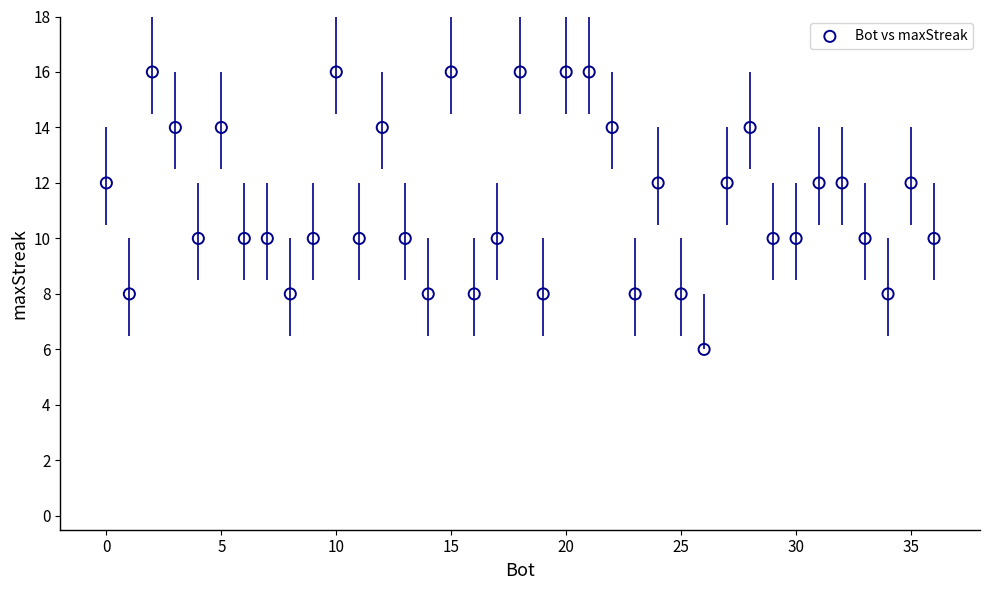

What is the range of Y values (max minus min)?

10